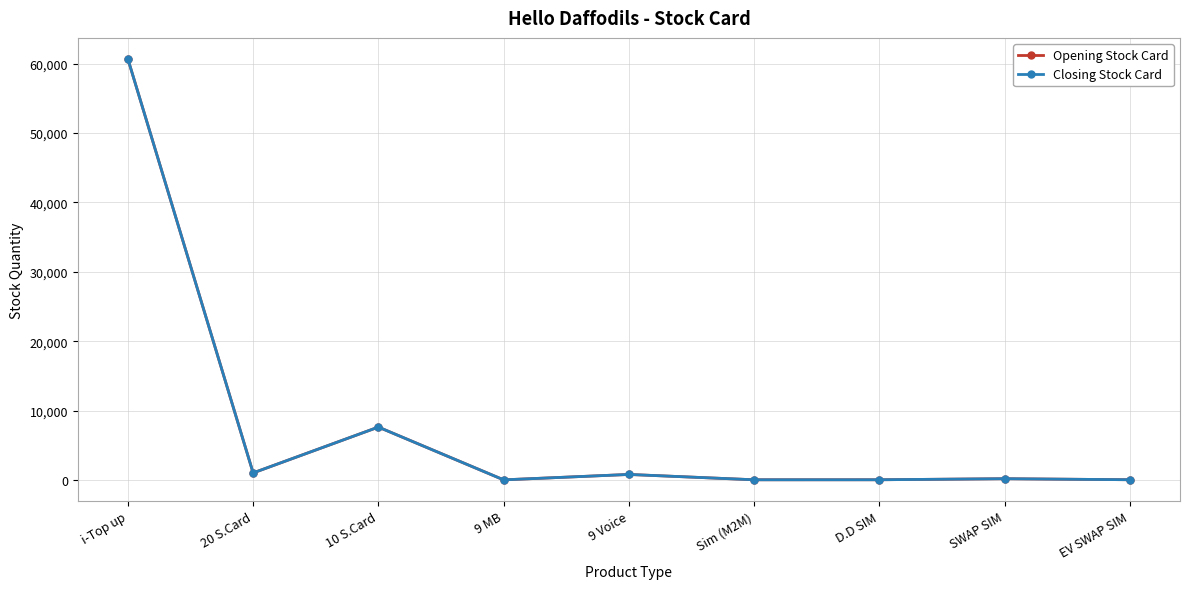

What is the average value of the Opening Stock Card series?

7810